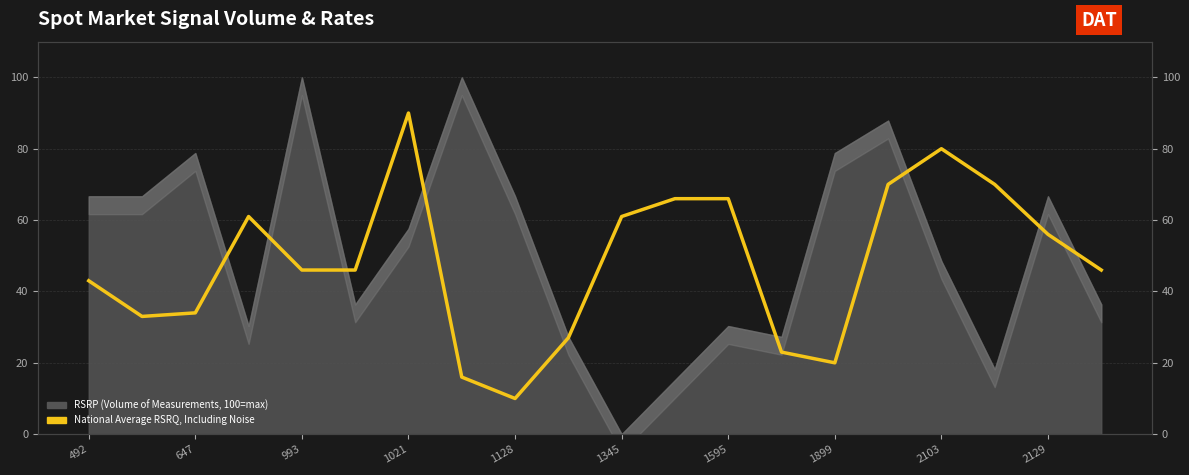

The chart shows a value of 93.6 at 11. True or false?

False